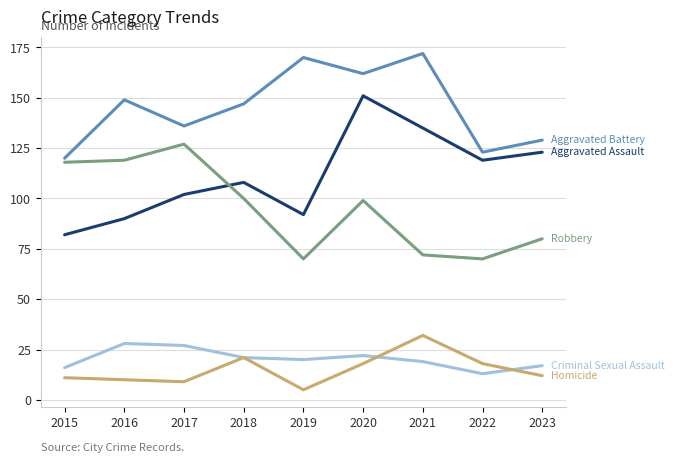

How many lines are shown in the chart?

5